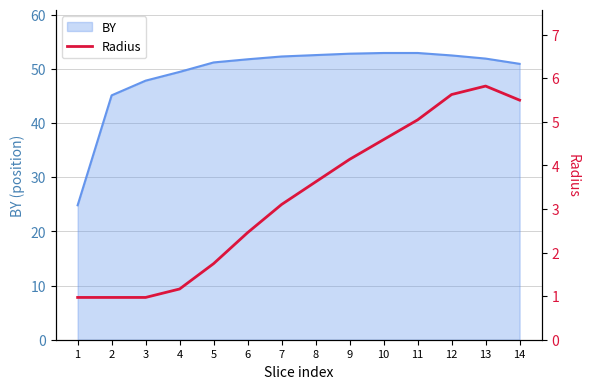

True or false: there are more than 0 points higher than both neighbors.

True